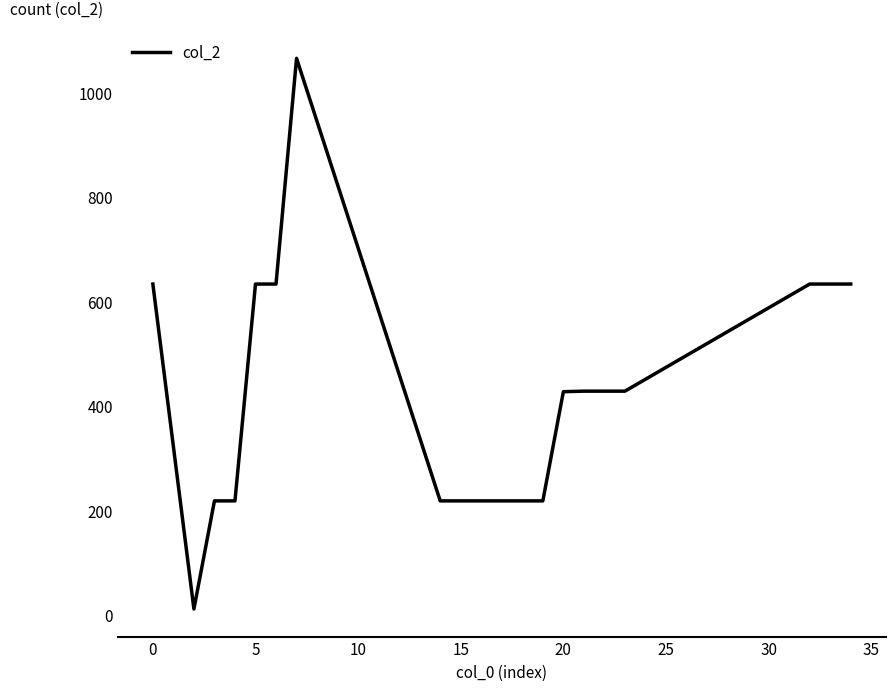

What is the greatest value displayed?

1066